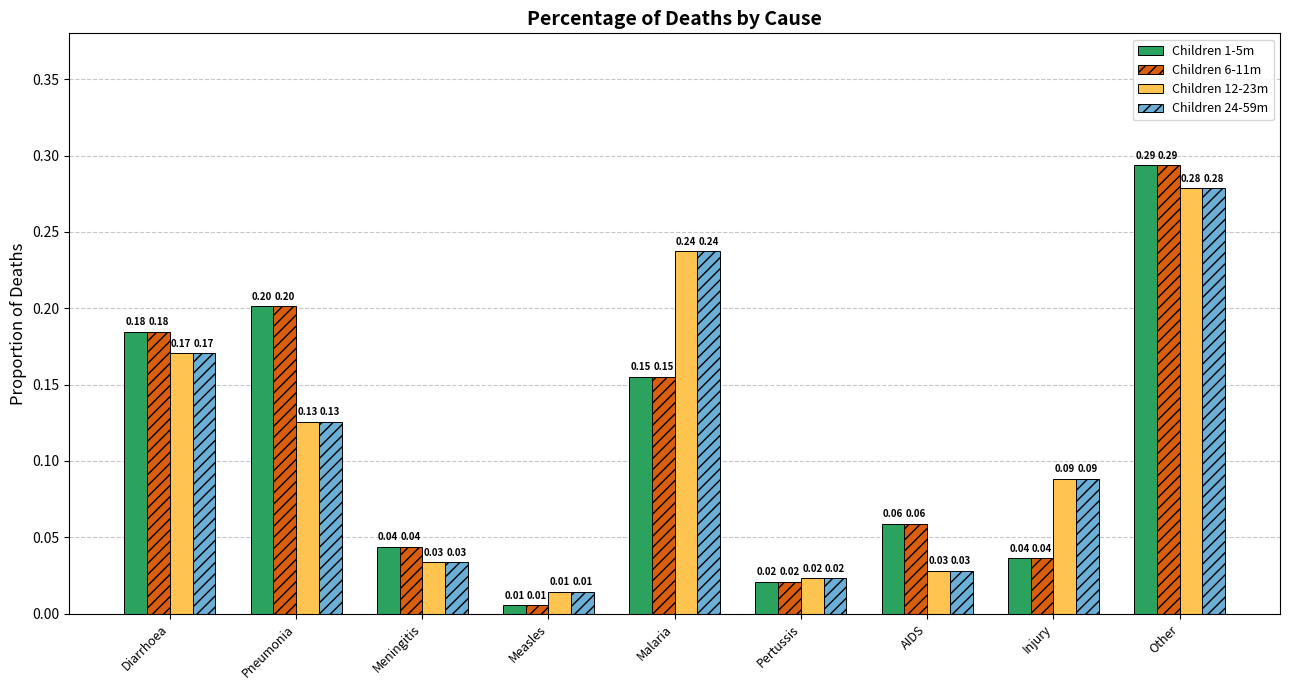

At which label is Children 24-59m closest to 0?

Measles